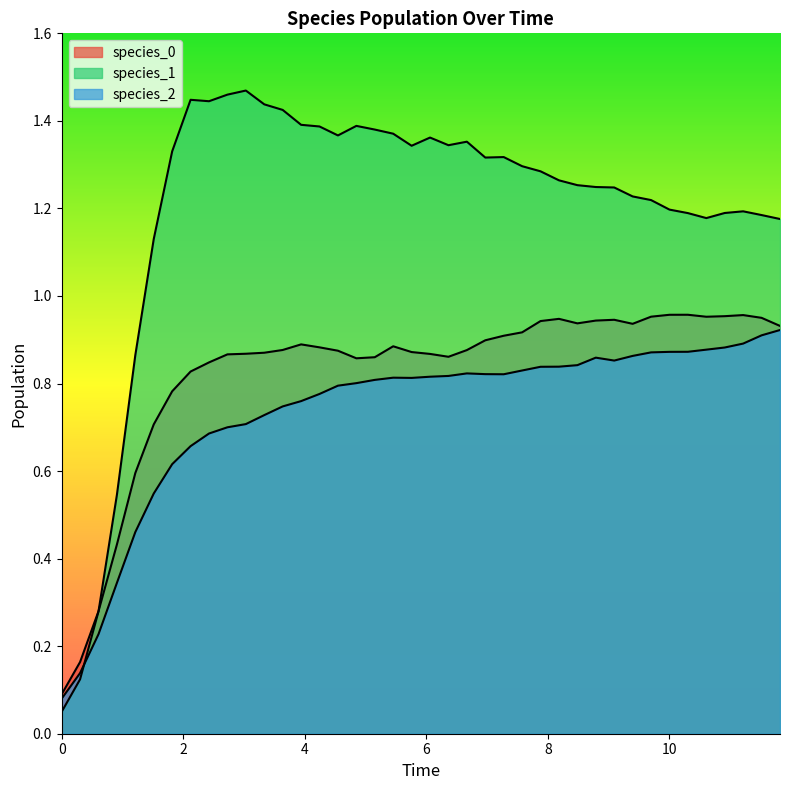

Which series has the widest spread of values?

species_1